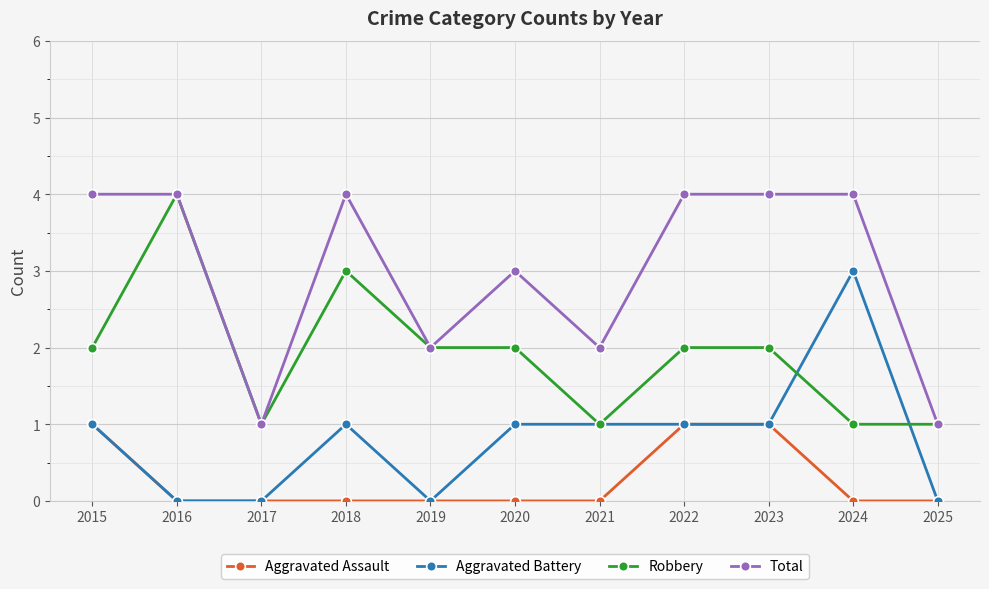

What value does the Robbery series have at 2018?

3